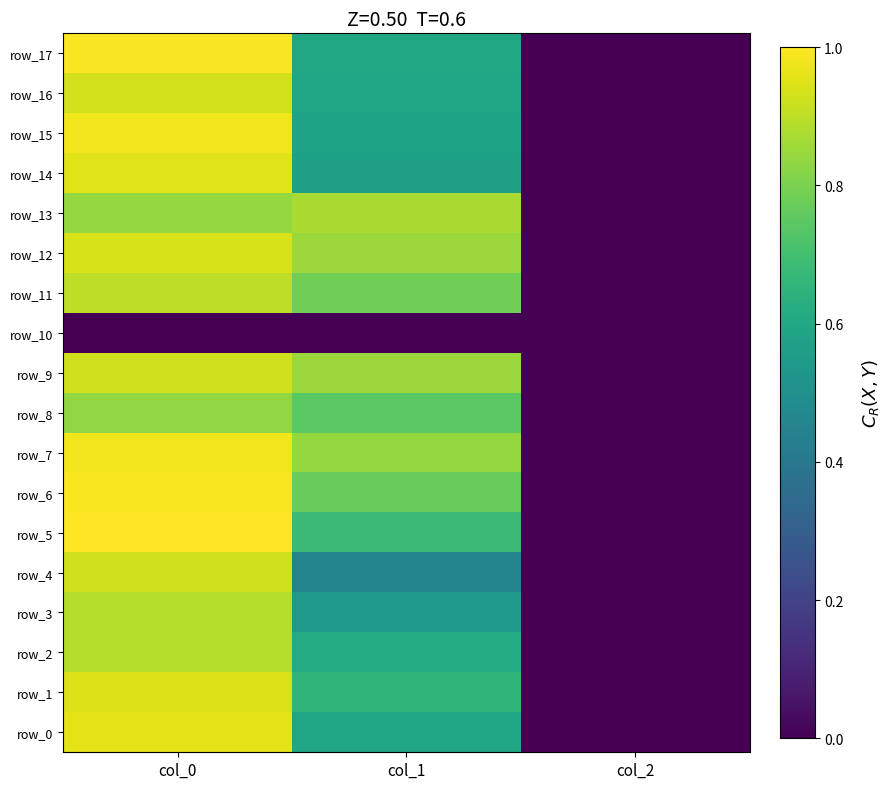

At how many categories does at least one series exceed 0?

3